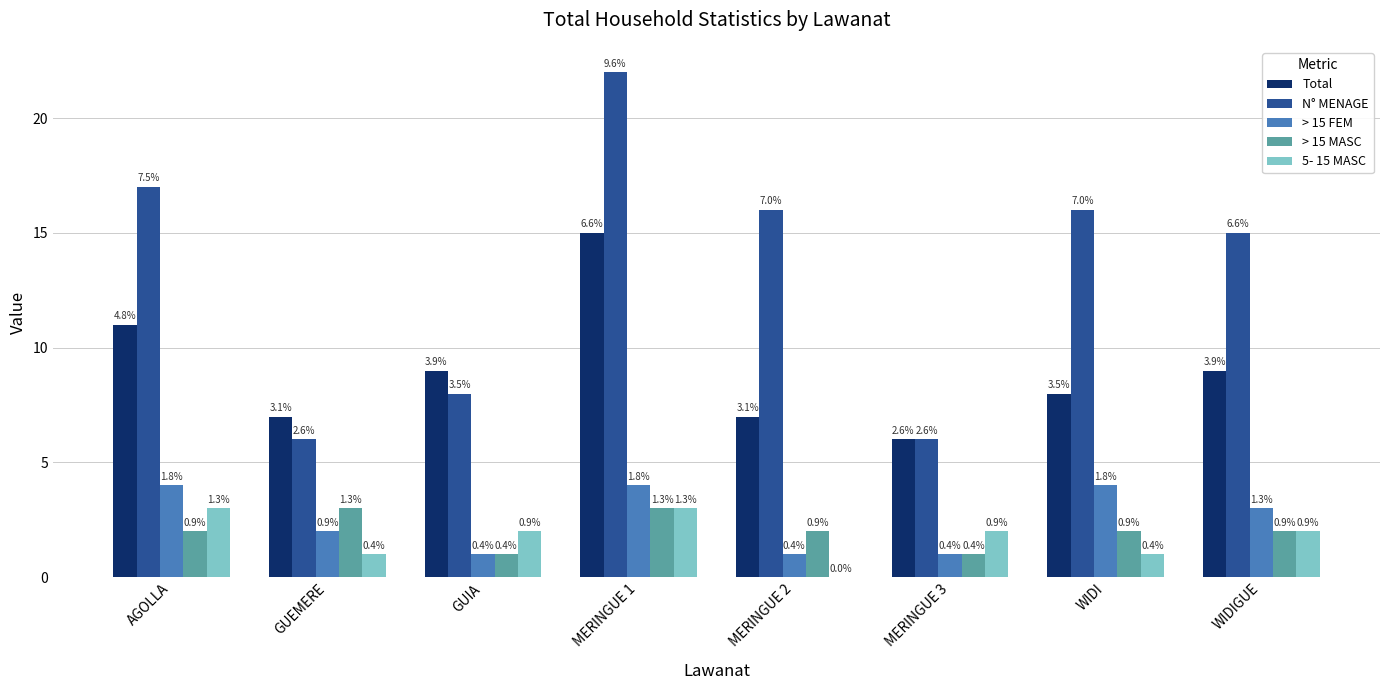

Reading left to right, transcribe all the data shown in this chart.

Total: AGOLLA=11	GUEMERE=7	GUIA=9	MERINGUE 1=15	MERINGUE 2=7	MERINGUE 3=6	WIDI=8	WIDIGUE=9
N° MENAGE: AGOLLA=17	GUEMERE=6	GUIA=8	MERINGUE 1=22	MERINGUE 2=16	MERINGUE 3=6	WIDI=16	WIDIGUE=15
> 15 FEM: AGOLLA=4	GUEMERE=2	GUIA=1	MERINGUE 1=4	MERINGUE 2=1	MERINGUE 3=1	WIDI=4	WIDIGUE=3
> 15 MASC: AGOLLA=2	GUEMERE=3	GUIA=1	MERINGUE 1=3	MERINGUE 2=2	MERINGUE 3=1	WIDI=2	WIDIGUE=2
5- 15 MASC: AGOLLA=3	GUEMERE=1	GUIA=2	MERINGUE 1=3	MERINGUE 2=0	MERINGUE 3=2	WIDI=1	WIDIGUE=2